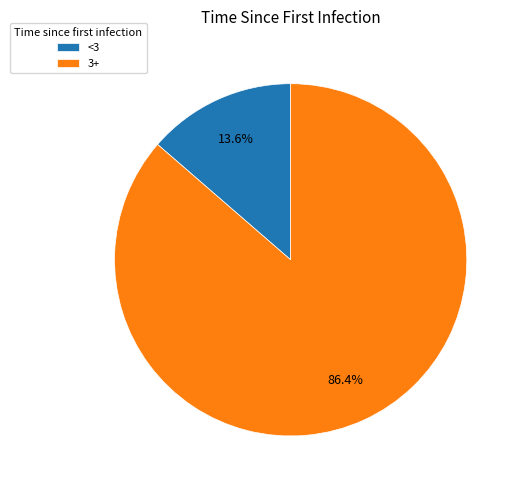

To the nearest percent, what is the difference between the <3 and 3+ slice percentages?

73%